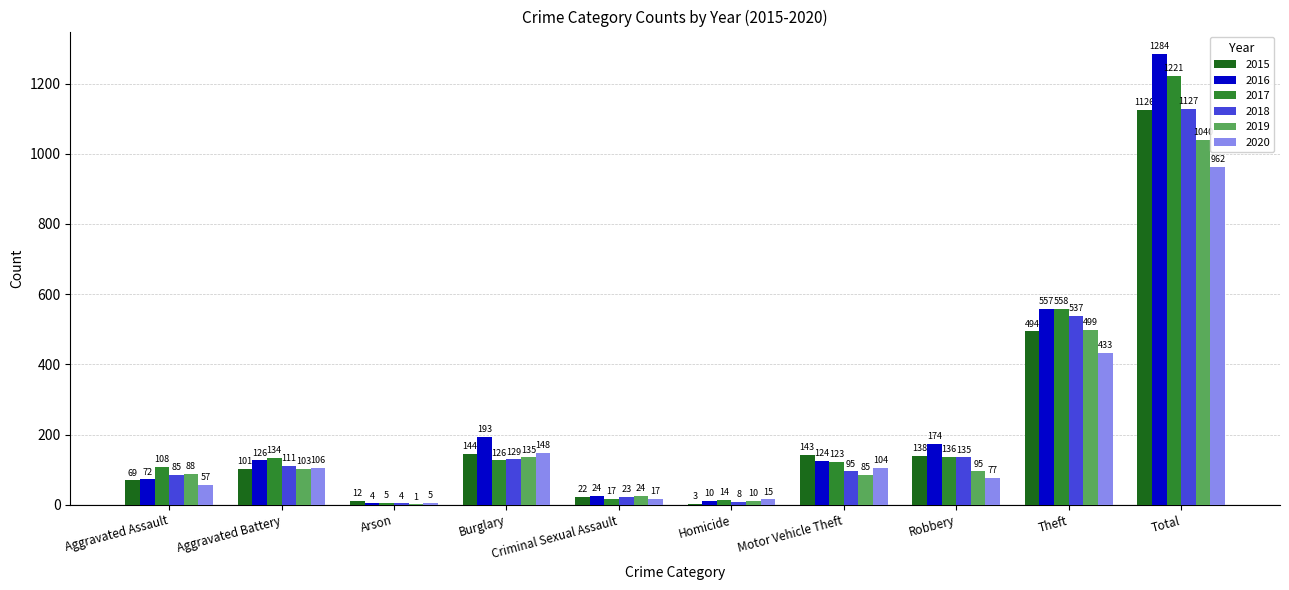

Reading left to right, transcribe all the data shown in this chart.

2015: Aggravated Assault=69	Aggravated Battery=101	Arson=12	Burglary=144	Criminal Sexual Assault=22	Homicide=3	Motor Vehicle Theft=143	Robbery=138	Theft=494	Total=1126
2016: Aggravated Assault=72	Aggravated Battery=126	Arson=4	Burglary=193	Criminal Sexual Assault=24	Homicide=10	Motor Vehicle Theft=124	Robbery=174	Theft=557	Total=1284
2017: Aggravated Assault=108	Aggravated Battery=134	Arson=5	Burglary=126	Criminal Sexual Assault=17	Homicide=14	Motor Vehicle Theft=123	Robbery=136	Theft=558	Total=1221
2018: Aggravated Assault=85	Aggravated Battery=111	Arson=4	Burglary=129	Criminal Sexual Assault=23	Homicide=8	Motor Vehicle Theft=95	Robbery=135	Theft=537	Total=1127
2019: Aggravated Assault=88	Aggravated Battery=103	Arson=1	Burglary=135	Criminal Sexual Assault=24	Homicide=10	Motor Vehicle Theft=85	Robbery=95	Theft=499	Total=1040
2020: Aggravated Assault=57	Aggravated Battery=106	Arson=5	Burglary=148	Criminal Sexual Assault=17	Homicide=15	Motor Vehicle Theft=104	Robbery=77	Theft=433	Total=962